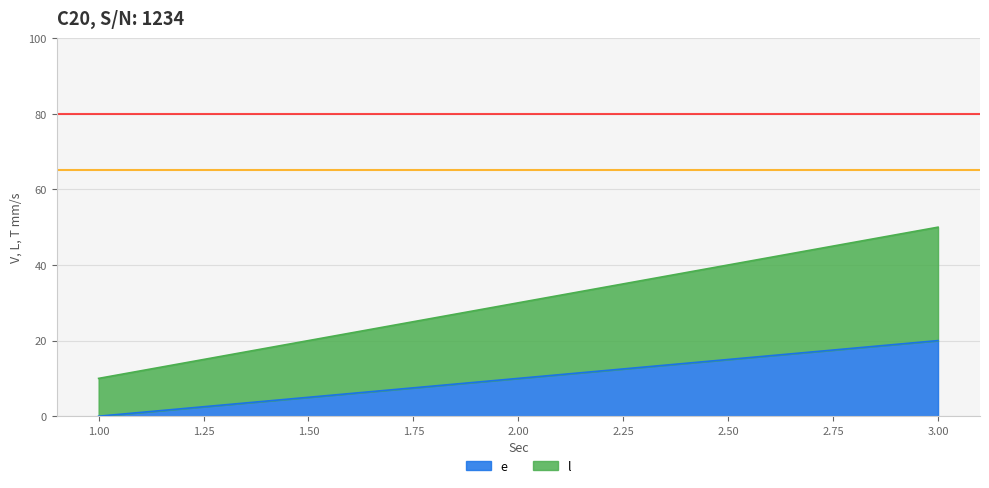

Is the value of e at 1 greater than the value of l at 1?

No